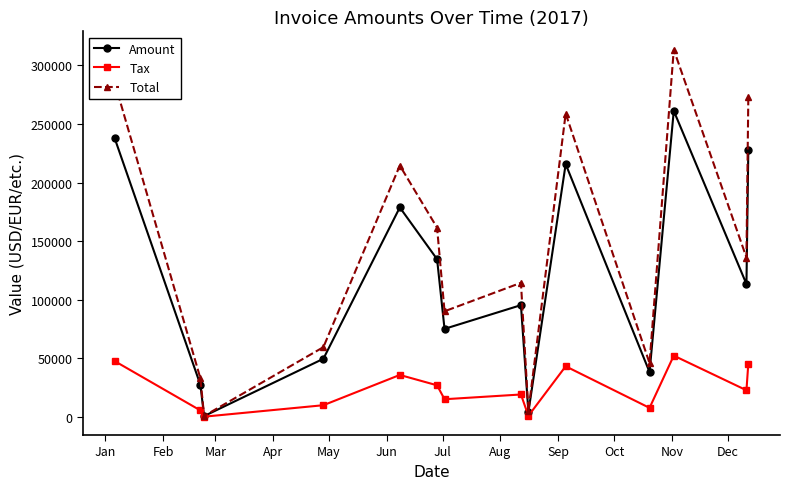

True or false: Tax has more than 1 points higher than both neighbors.

True